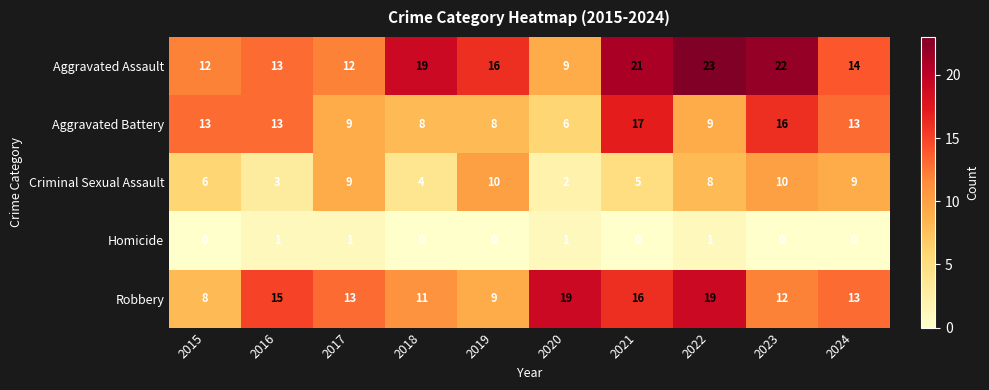

The Criminal Sexual Assault series shows 3 at 2016. True or false?

True